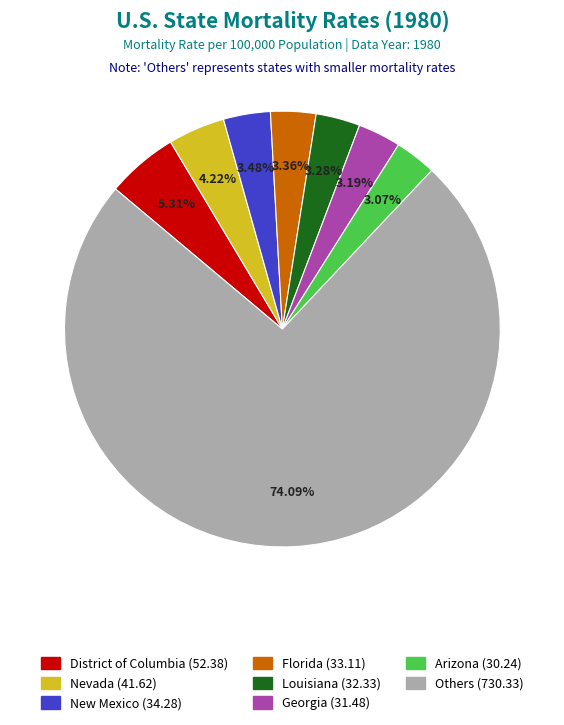

Does any single category account for the majority?

Yes